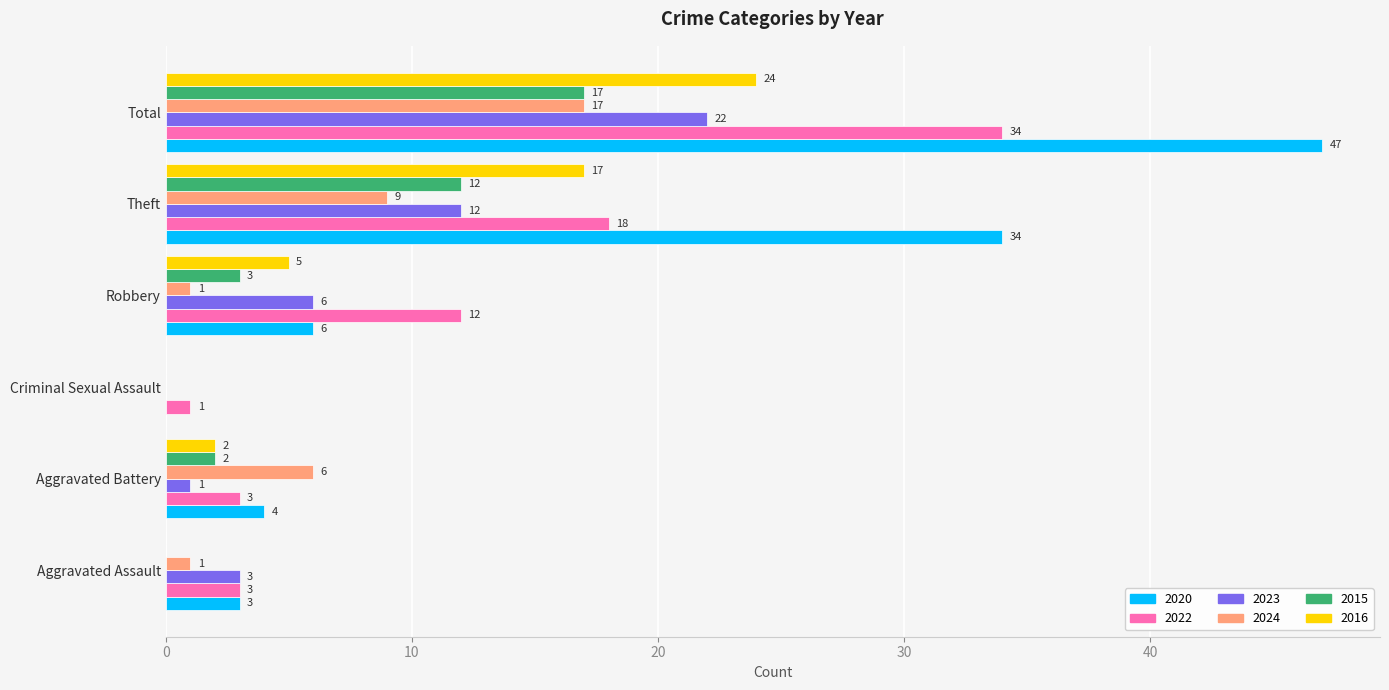

What is the sum of the 2024 values at Total and Aggravated Battery?

23